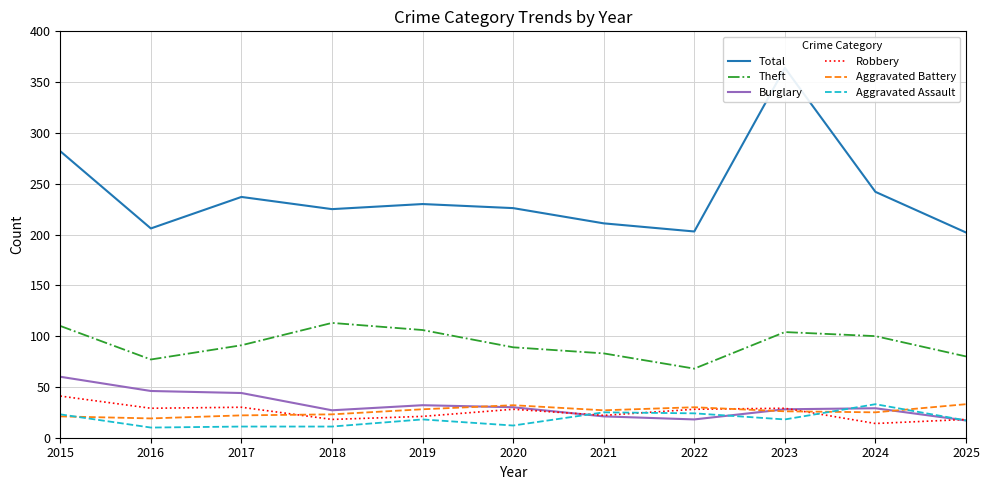

What is the highest value of the Theft series?

113